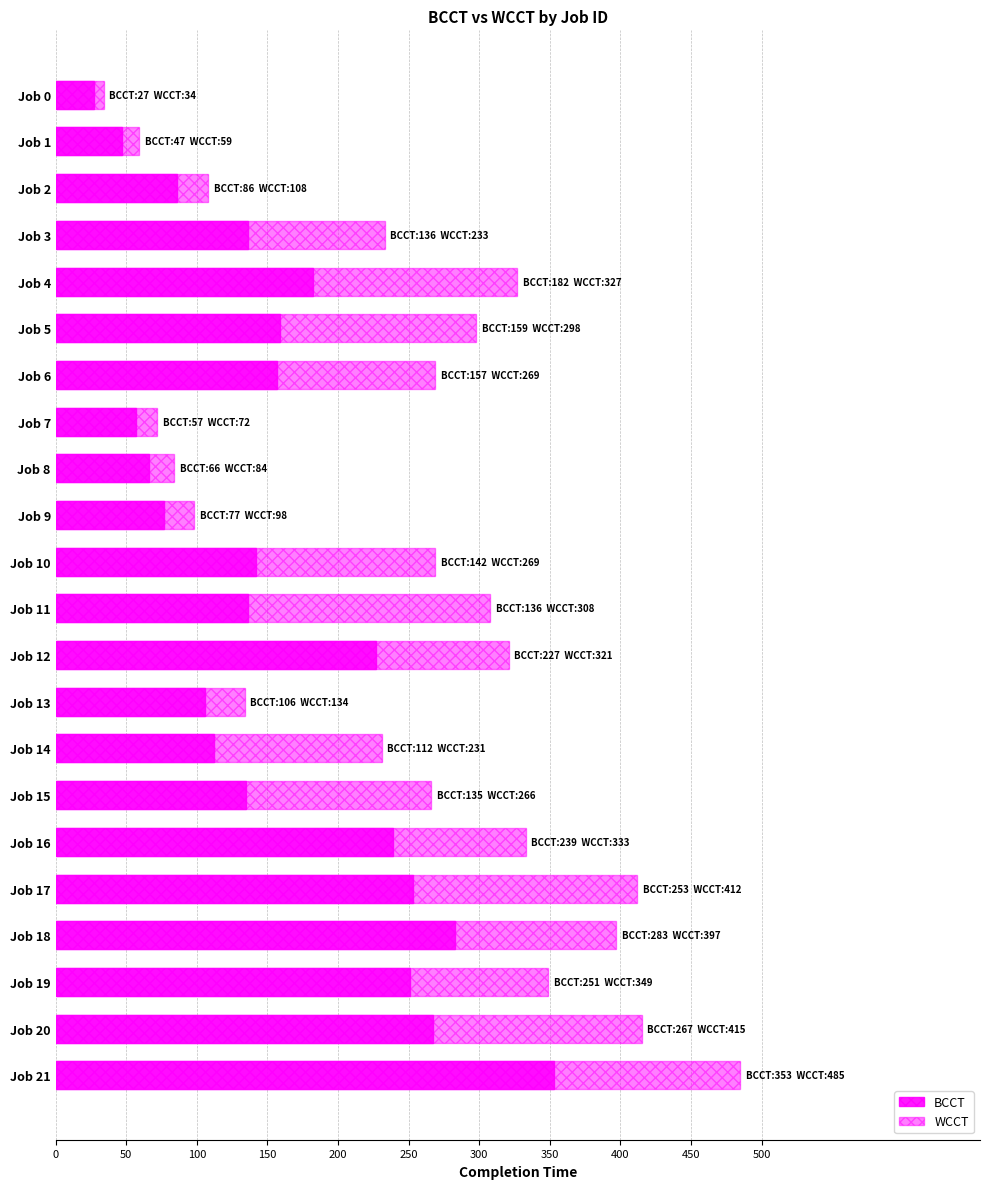

What are all the series names shown in the legend?

WCCT, BCCT